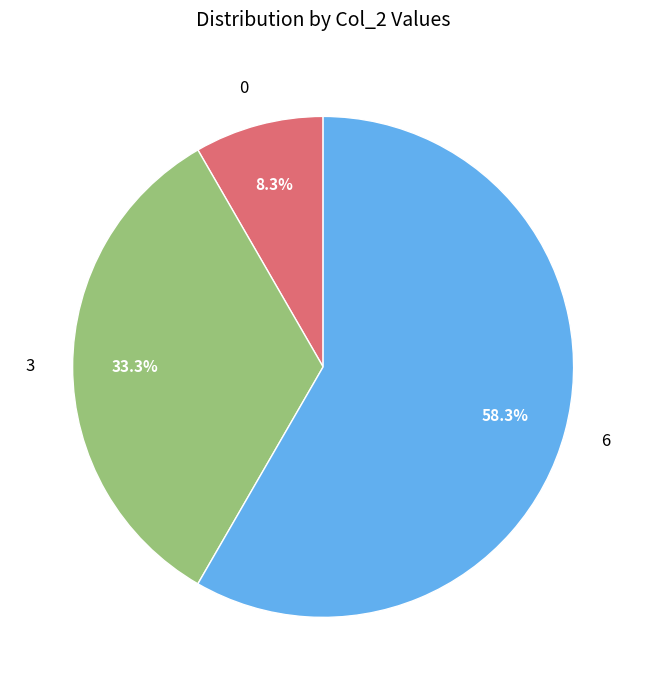

True or false: 0 accounts for 1% of the total.

False